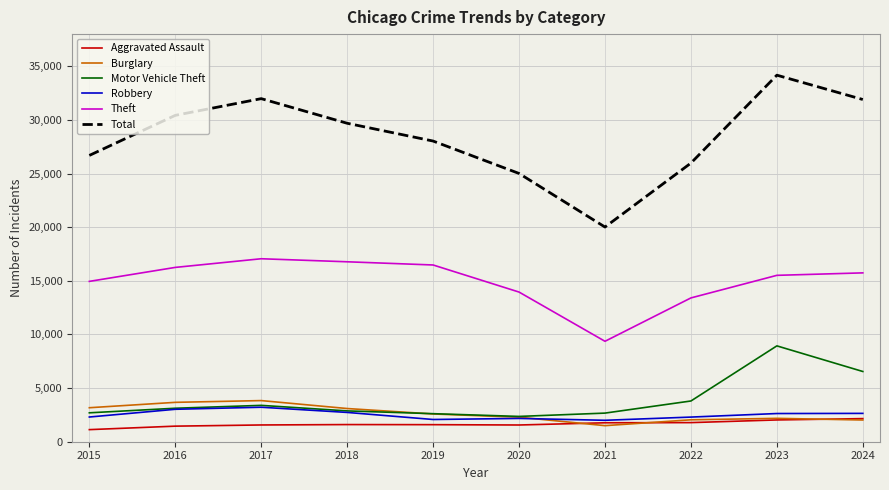

What is the spread (max minus min) of values at 2024?

29878